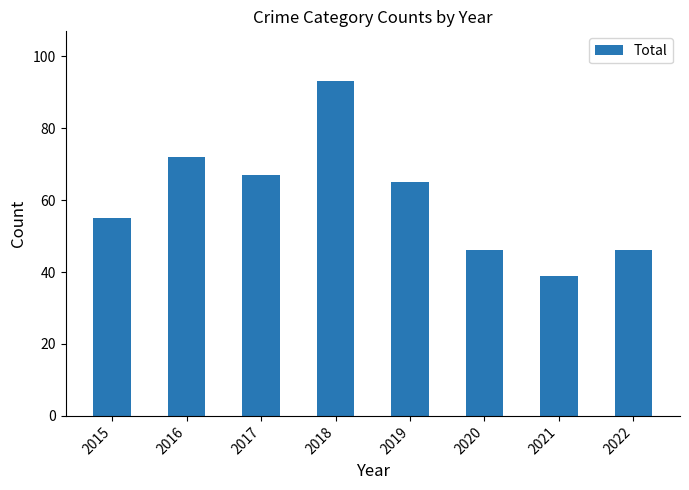

What is the change in value from 2015 to 2019?

+10